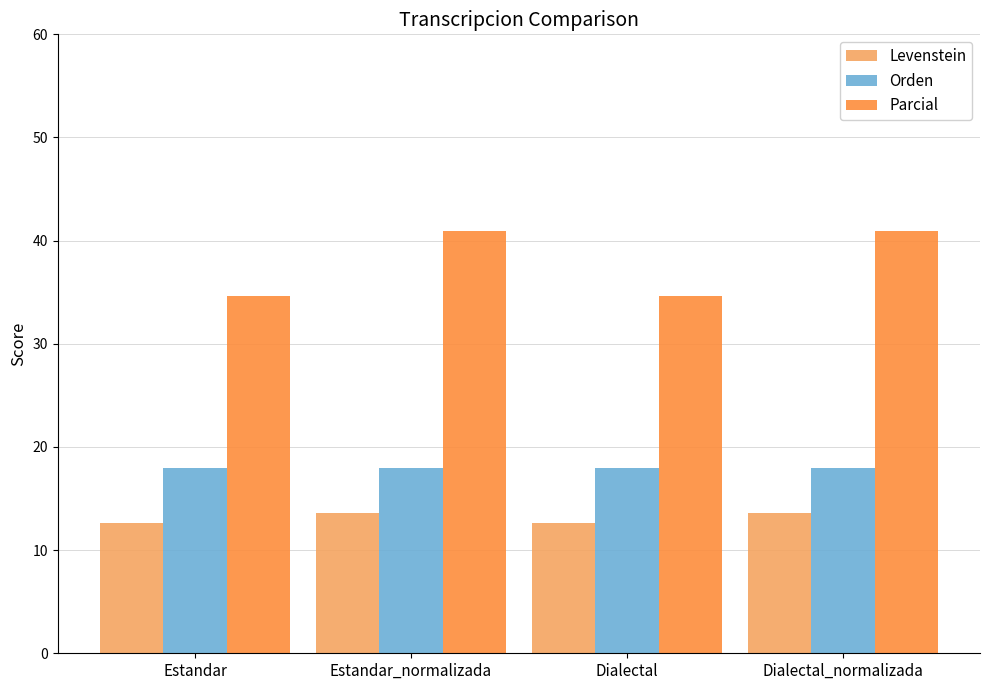

Reading left to right, transcribe all the data shown in this chart.

Levenstein: 12.6	13.6	12.6	13.6
Orden: 17.9	17.9	17.9	17.9
Parcial: 34.6	40.9	34.6	40.9